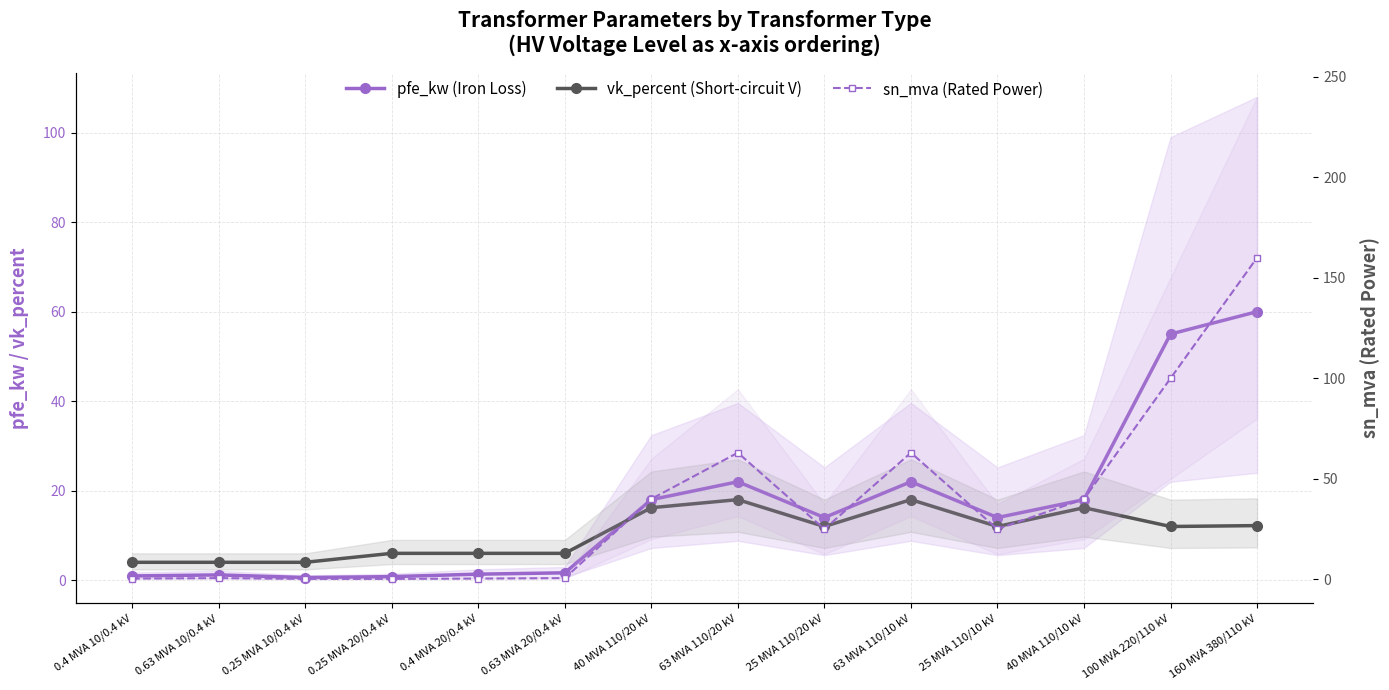

What is the highest value of the vk_percent (Short-circuit V) series?

18.0